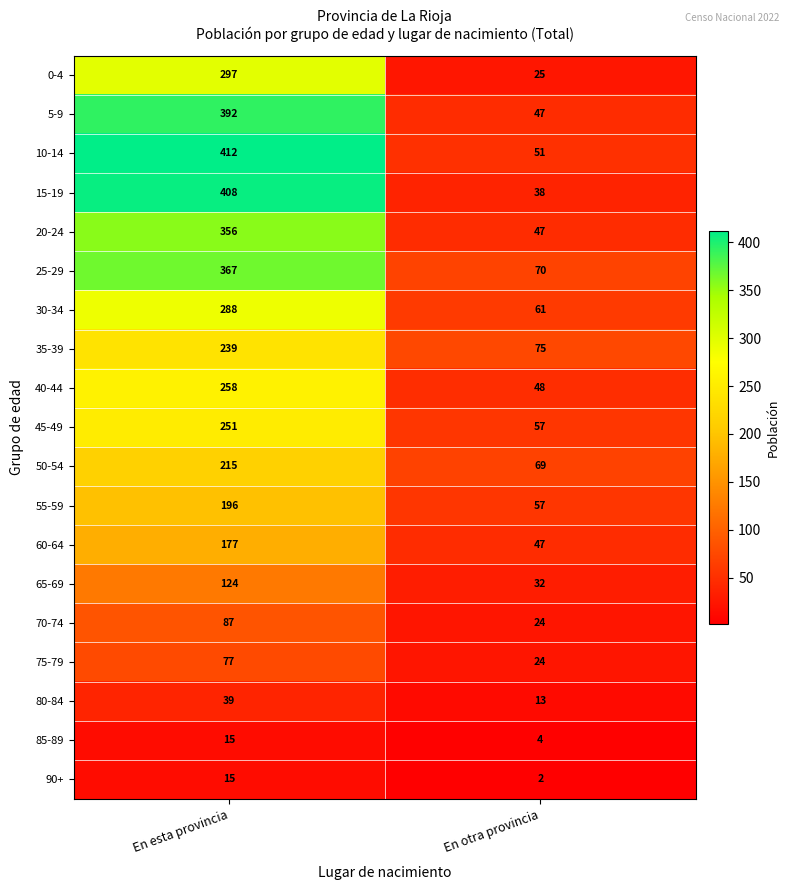

What is the sum of all 0-4 values?

322